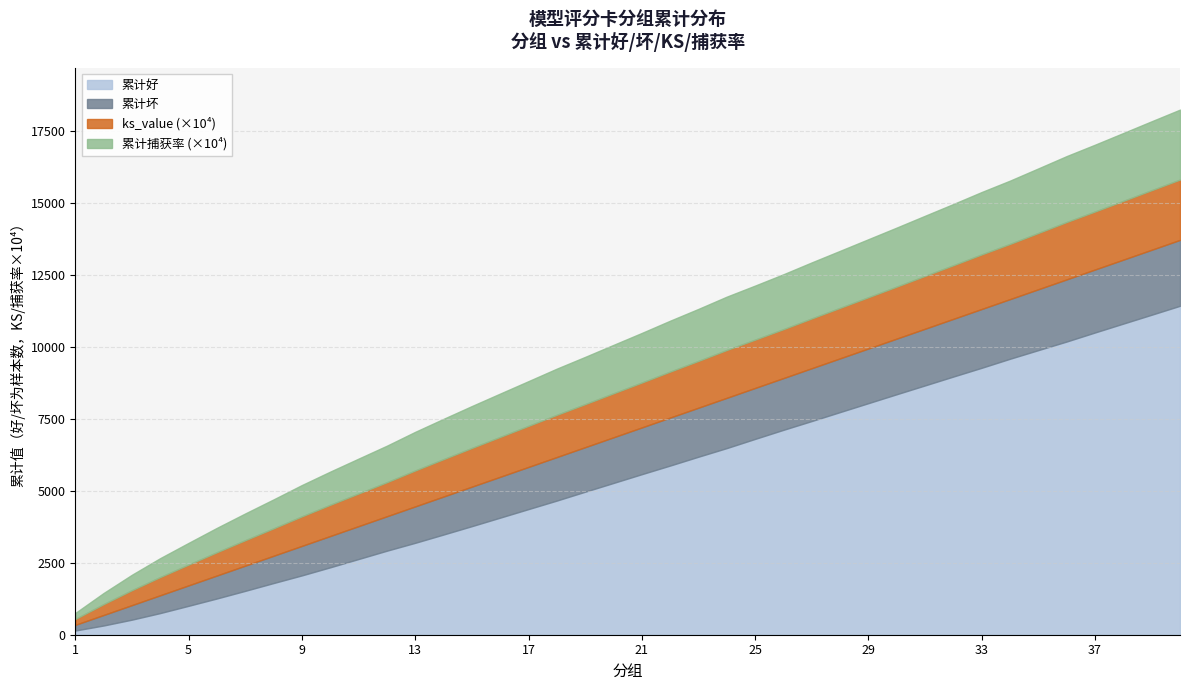

True or false: 累计坏 has a value of 798.0 at 6.

True